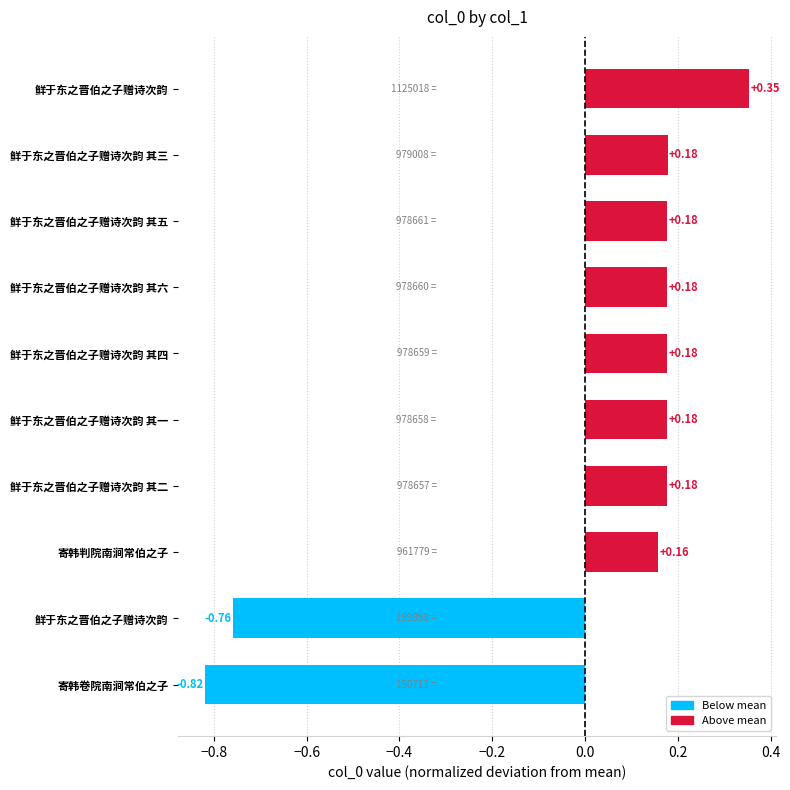

How many values are above zero?

8